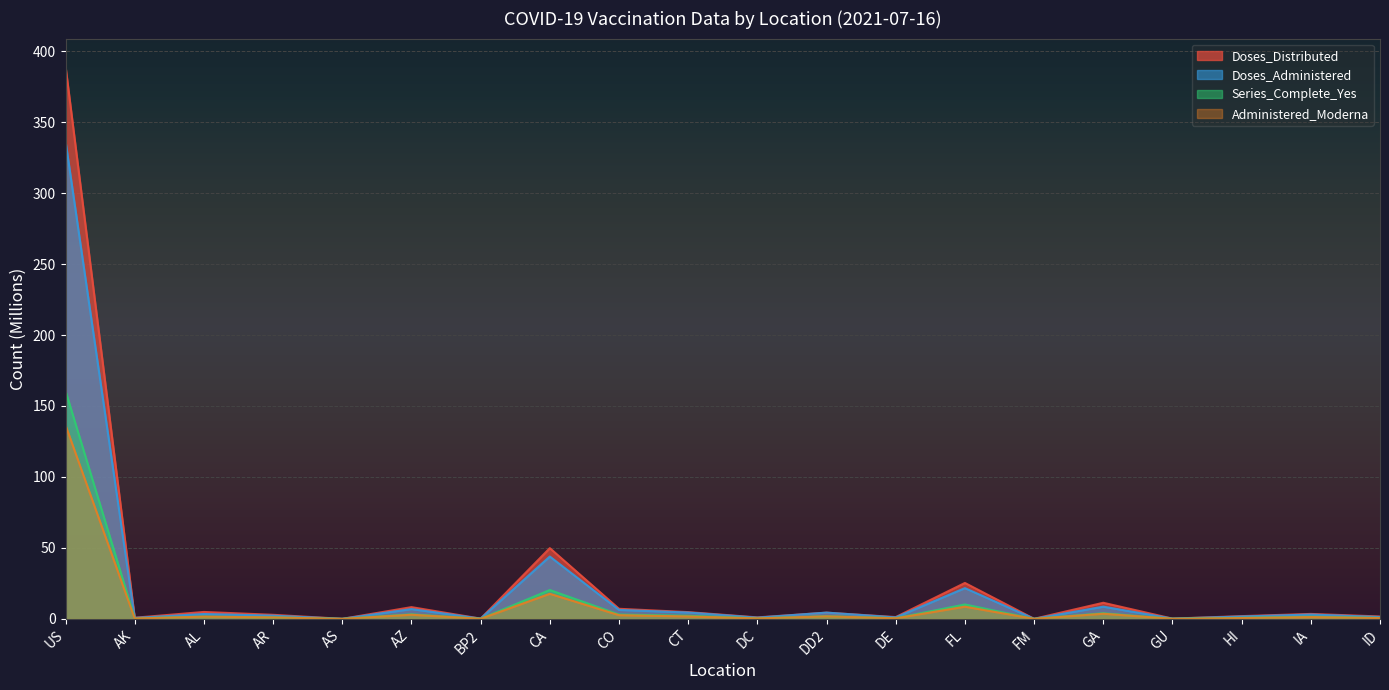

Reading left to right, list all the values displayed in this chart.

Doses_Distributed: US=389.4	AK=0.8	AL=4.9	AR=2.9	AS=0.1	AZ=8.3	BP2=0.2	CA=49.9	CO=7.1	CT=4.8	DC=1.1	DD2=4.4	DE=1.3	FL=25.3	FM=0.1	GA=11.4	GU=0.2	HI=2.0	IA=3.5	ID=1.7
Doses_Administered: US=336.6	AK=0.7	AL=3.5	AR=2.3	AS=0.0	AZ=6.9	BP2=0.2	CA=44.0	CO=6.3	CT=4.5	DC=0.9	DD2=4.4	DE=1.1	FL=21.7	FM=0.1	GA=8.6	GU=0.2	HI=1.7	IA=3.1	ID=1.3
Series_Complete_Yes: US=160.7	AK=0.3	AL=1.6	AR=1.1	AS=0.0	AZ=3.2	BP2=0.1	CA=20.4	CO=3.1	CT=2.2	DC=0.4	DD2=1.9	DE=0.5	FL=10.2	FM=0.0	GA=4.0	GU=0.1	HI=0.7	IA=1.5	ID=0.7
Administered_Moderna: US=136.5	AK=0.3	AL=1.6	AR=1.1	AS=0.0	AZ=2.9	BP2=0.1	CA=17.7	CO=2.6	CT=1.7	DC=0.3	DD2=1.8	DE=0.4	FL=8.6	FM=0.0	GA=3.6	GU=0.1	HI=0.6	IA=1.3	ID=0.6